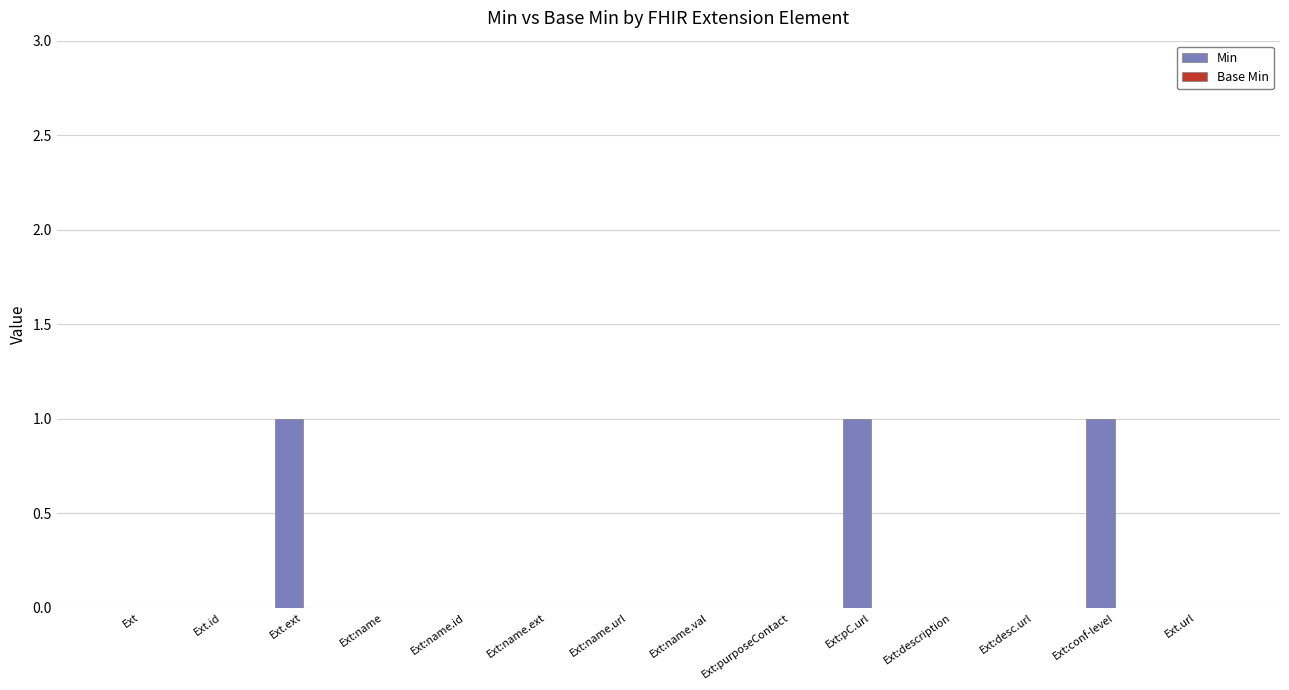

Is it true that the value at Ext:name is 0?

True